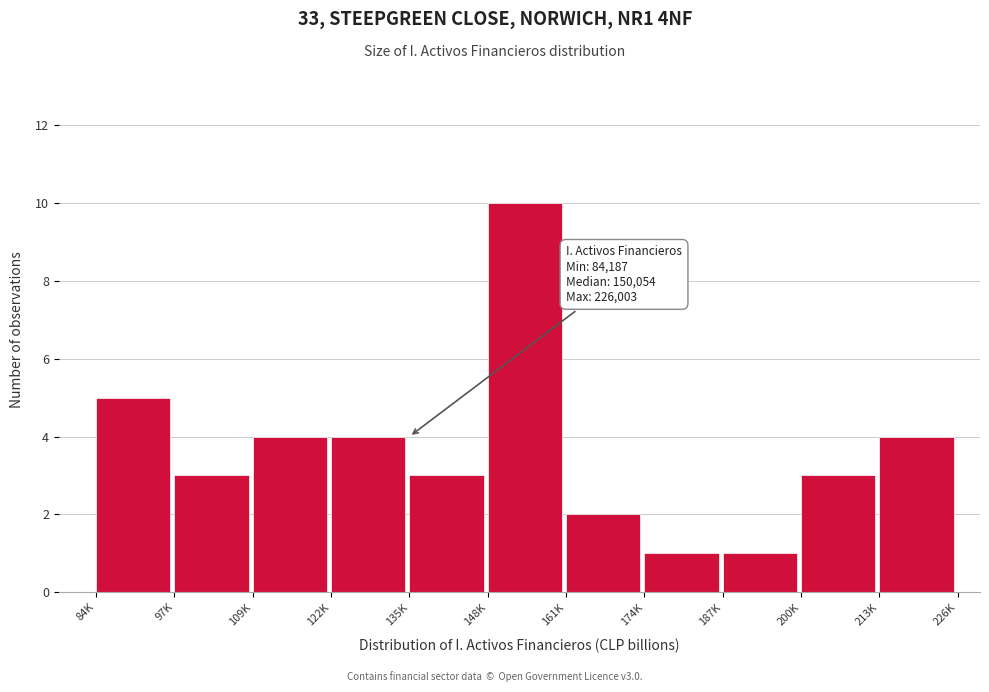

Reading left to right, what are all the values shown in this chart?

5	3	4	4	3	10	2	1	1	3	4